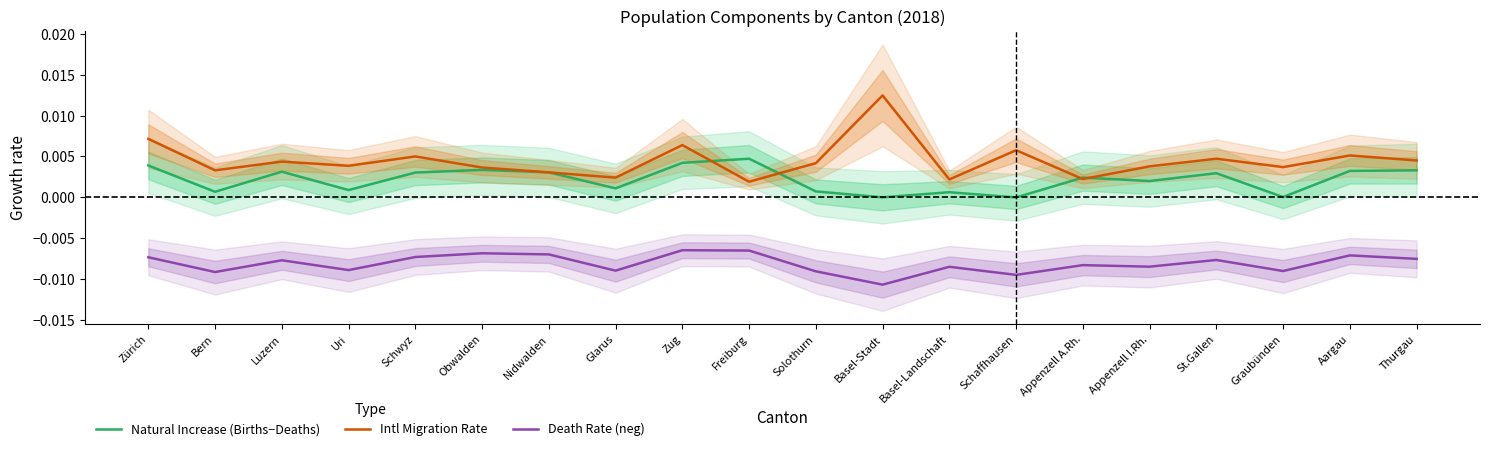

How many lines are shown in the chart?

3